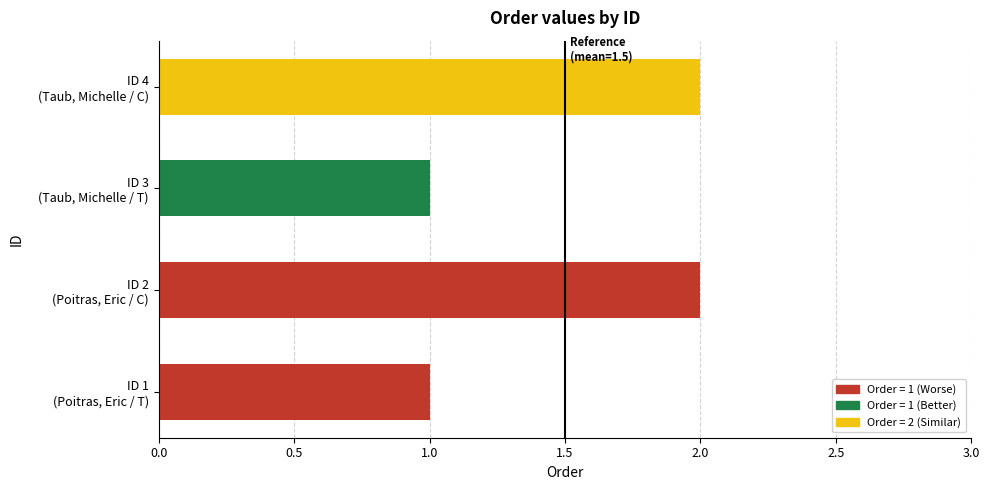

What is the sum of the values at ID 3 (Taub, Michelle / T) and ID 4 (Taub, Michelle / C)?

3